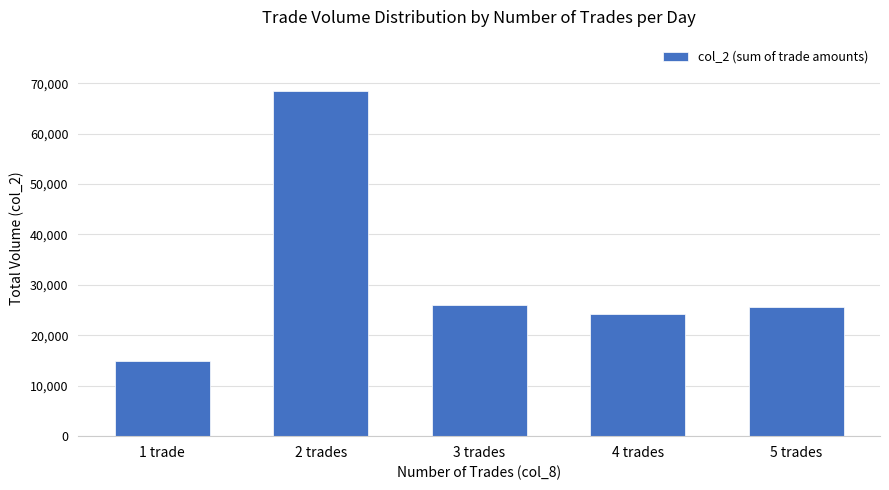

Which category has the lowest value across all series?

1 trade